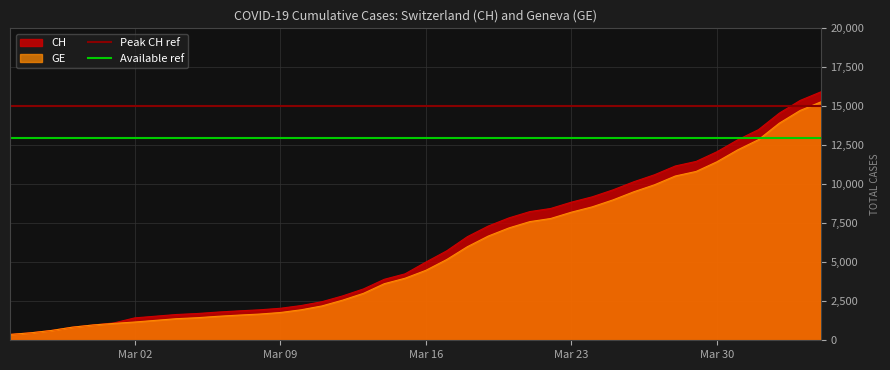

Which series has the largest total across all categories?

Peak CH ref